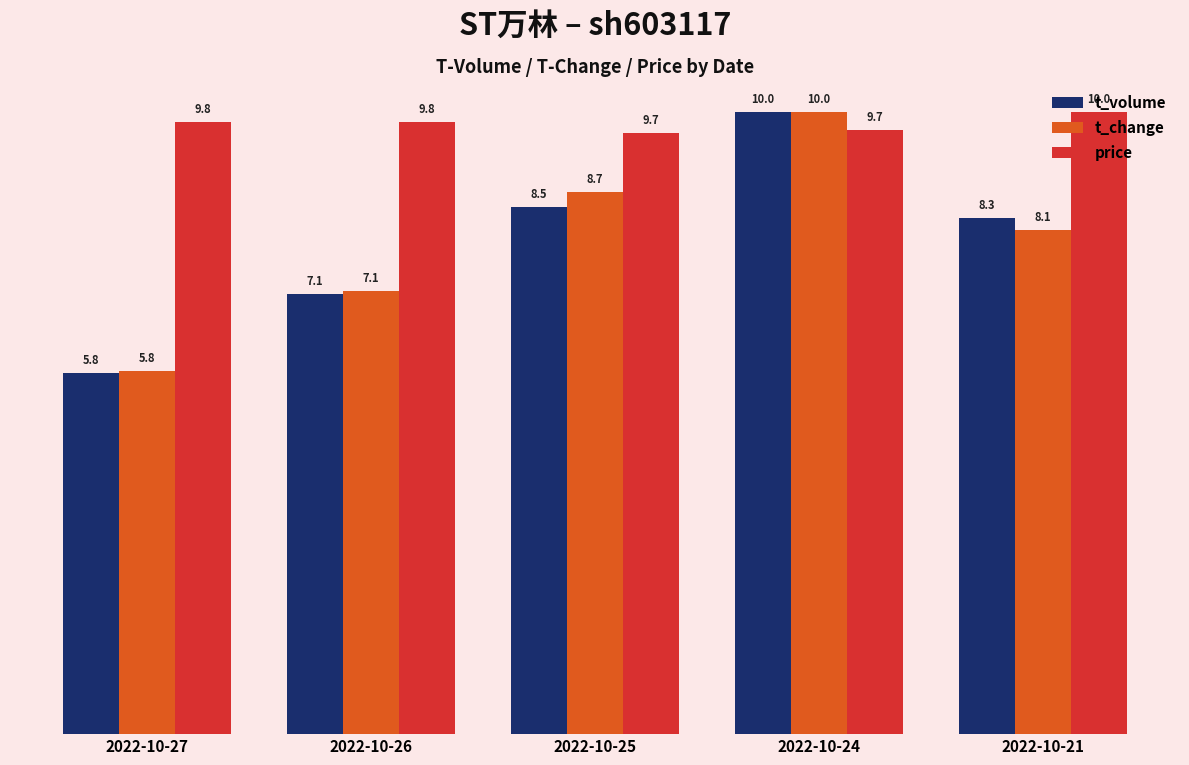

What is the difference between the second highest and minimum values in the t_volume series?

2.7